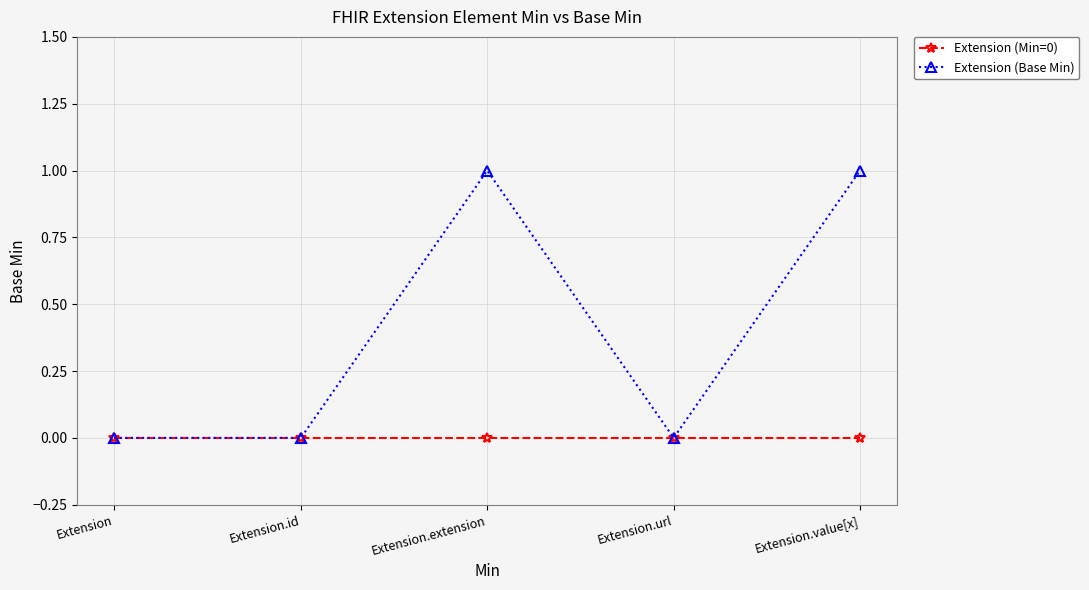

What value does the Extension (Base Min) series have at Extension.value[x]?

1